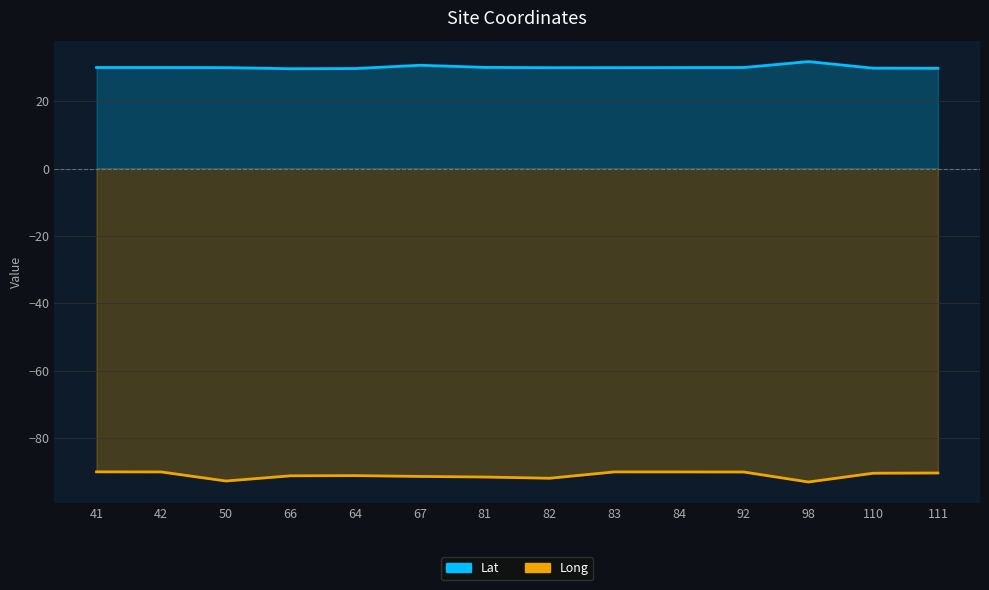

True or false: Lat has more than 2 interior local peaks.

False